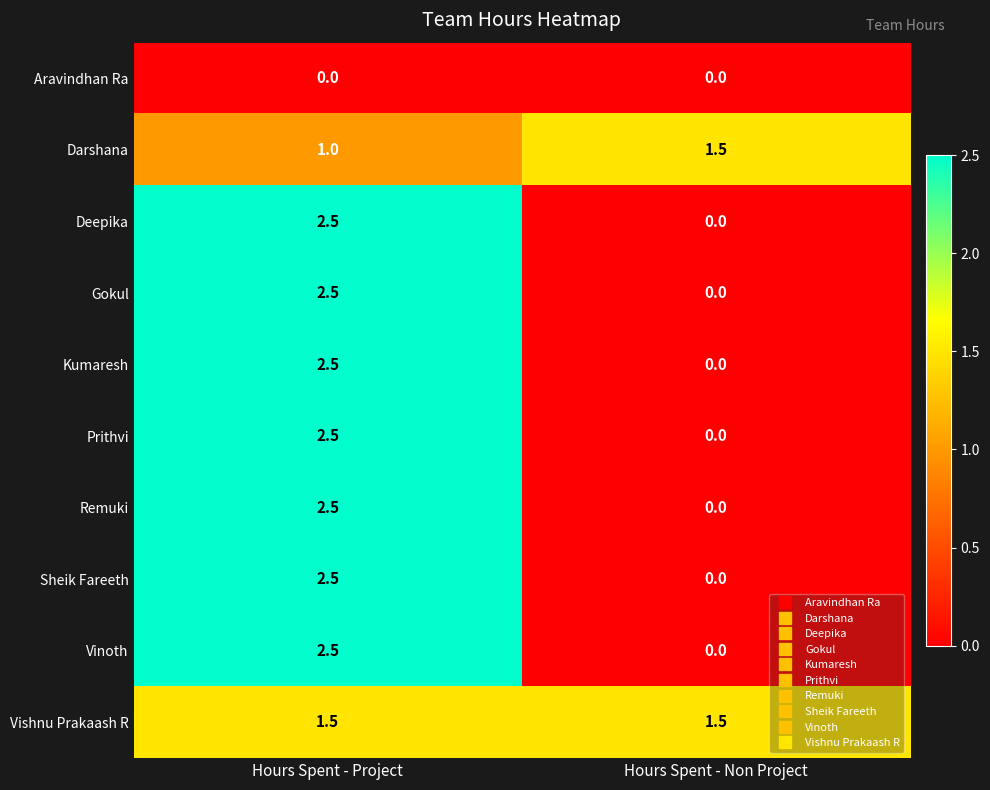

Where is Deepika nearest to the value 1?

Hours Spent - Non Project